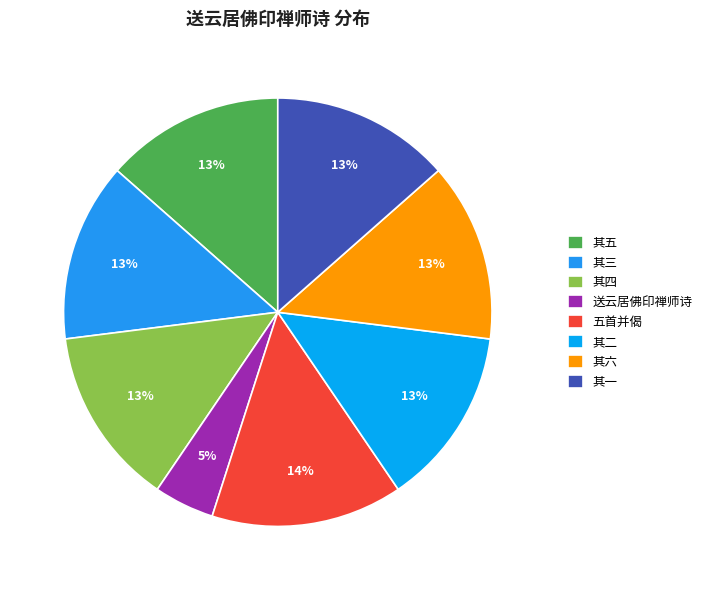

Rank the categories by value from highest to lowest.

送云居佛印禅师诗五首并偈, 送云居佛印禅师诗五首并偈 其六, 送云居佛印禅师诗五首并偈 其五, 送云居佛印禅师诗五首并偈 其四, 送云居佛印禅师诗五首并偈 其三, 送云居佛印禅师诗五首并偈 其二, 送云居佛印禅师诗五首并偈 其一, 送云居佛印禅师诗